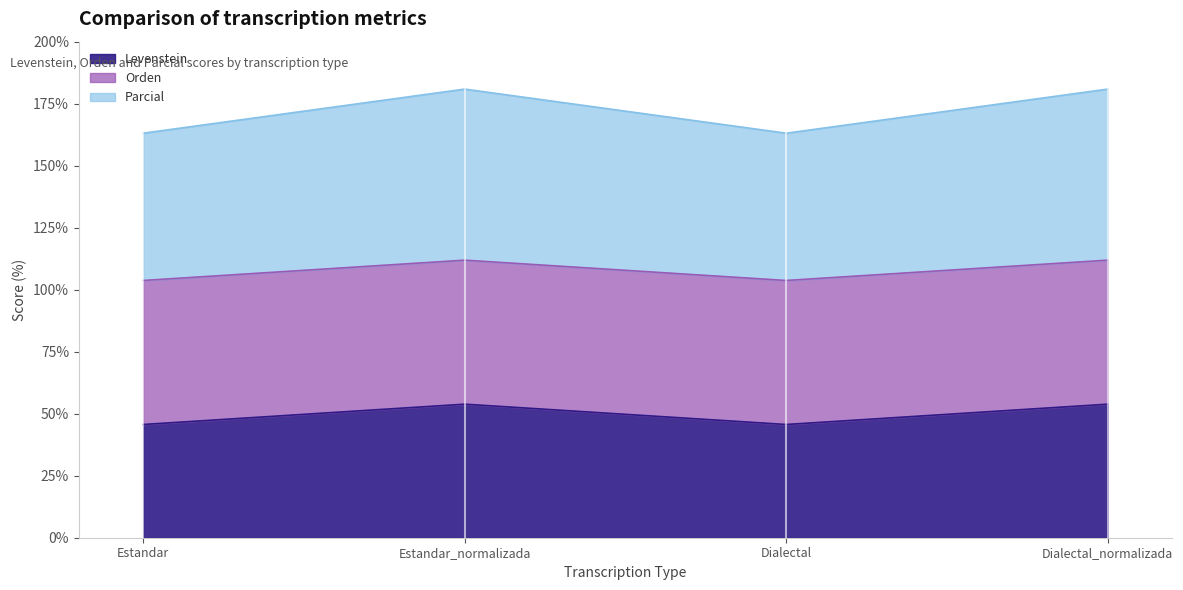

Between Dialectal_normalizada and Estandar, which is larger?

Dialectal_normalizada